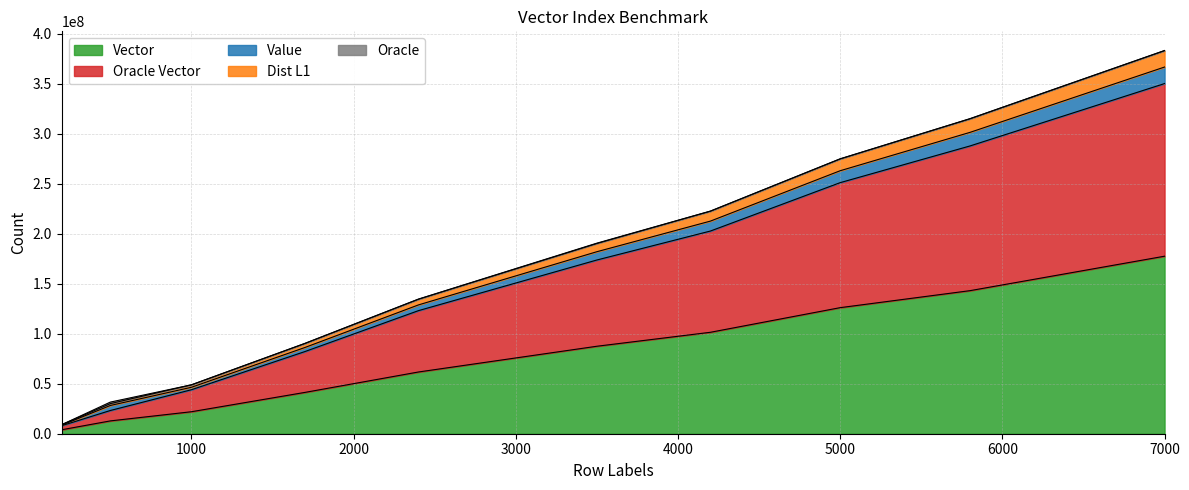

What is the value of the Oracle Vector point at the 1st from the left?

8001200